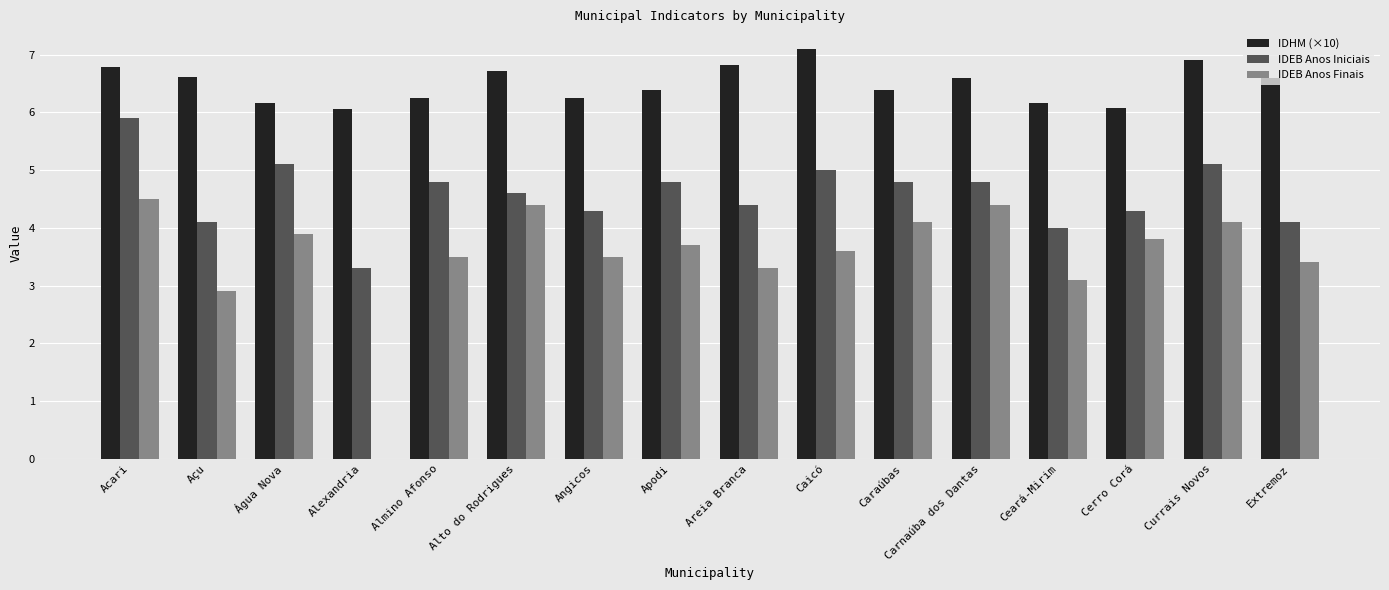

What are all the series names shown in the legend?

IDHM (×10), IDEB Anos Iniciais, IDEB Anos Finais